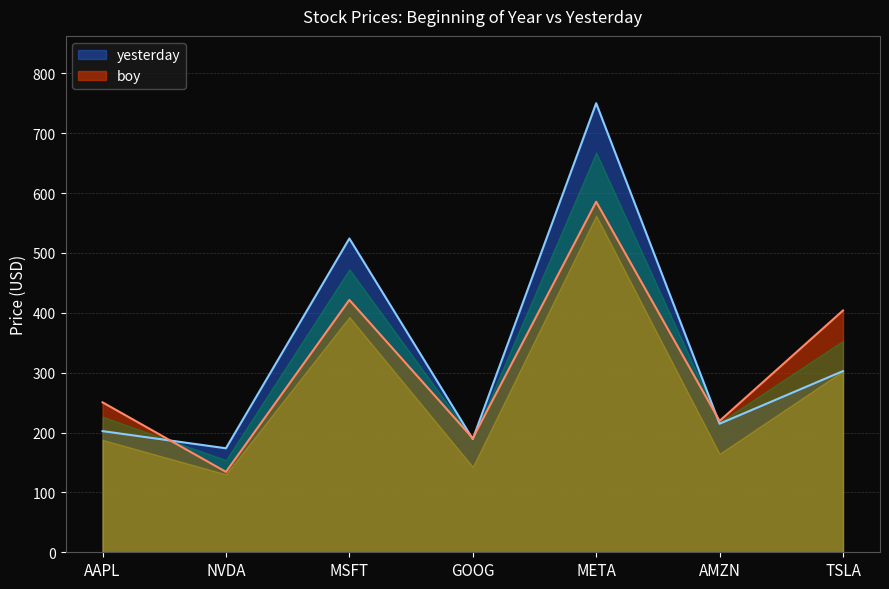

What position from the left is META?

5